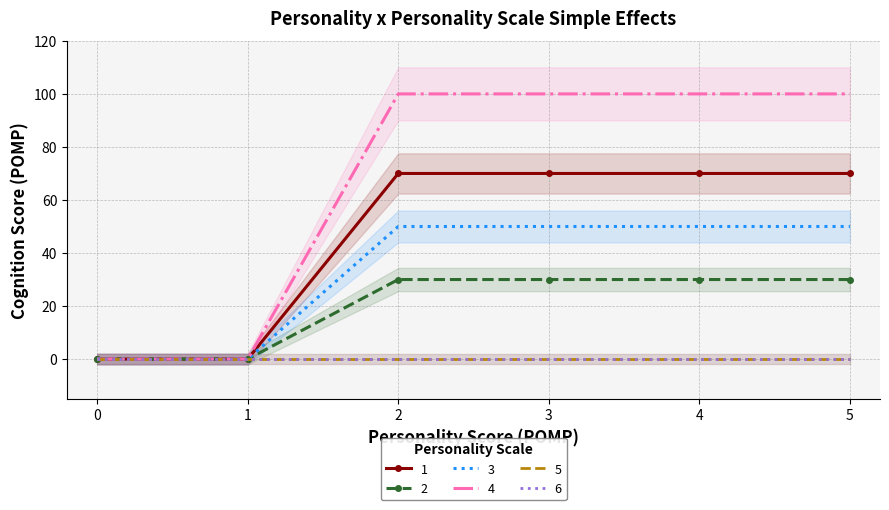

True or false: 2 has more than 0 interior local peaks.

False